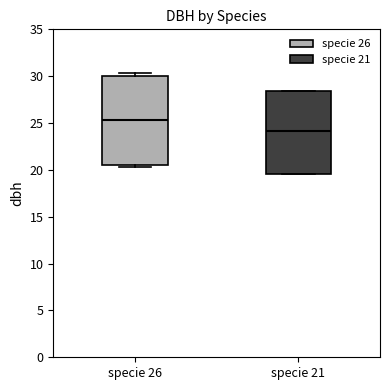

Where is the lower edge of the box for specie 26 on the y-axis? The values are not printed on the chart, so give them approximately, as read against the axis.

20.5